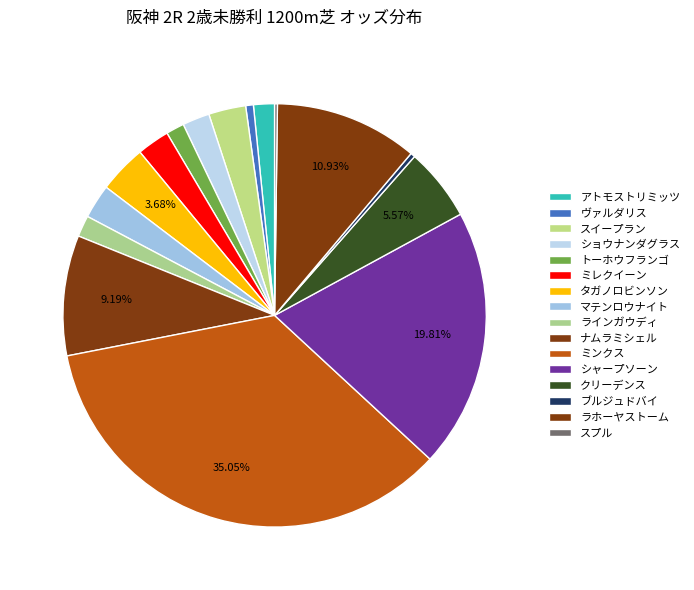

Rank the categories by value from highest to lowest.

ミンクス, シャープソーン, ラホーヤストーム, ナムラミシェル, クリーデンス, タガノロビンソン, スイープラン, マテンロウナイト, ミレクイーン, ショウナンダグラス, ラインガウディ, アトモストリミッツ, トーホウフランゴ, ヴァルダリス, ブルジュドバイ, スプル